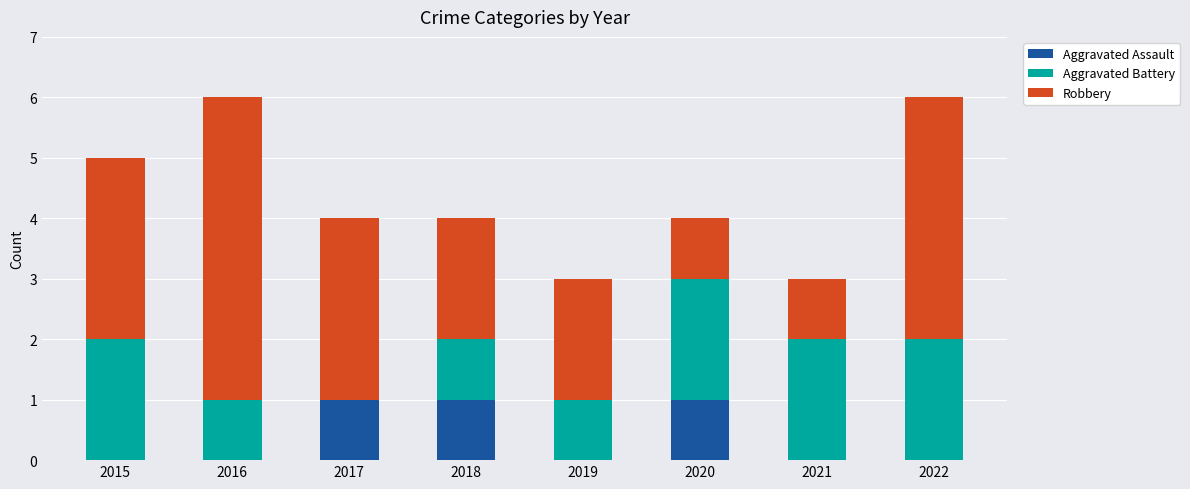

What is the total value across all series at 2020?

4